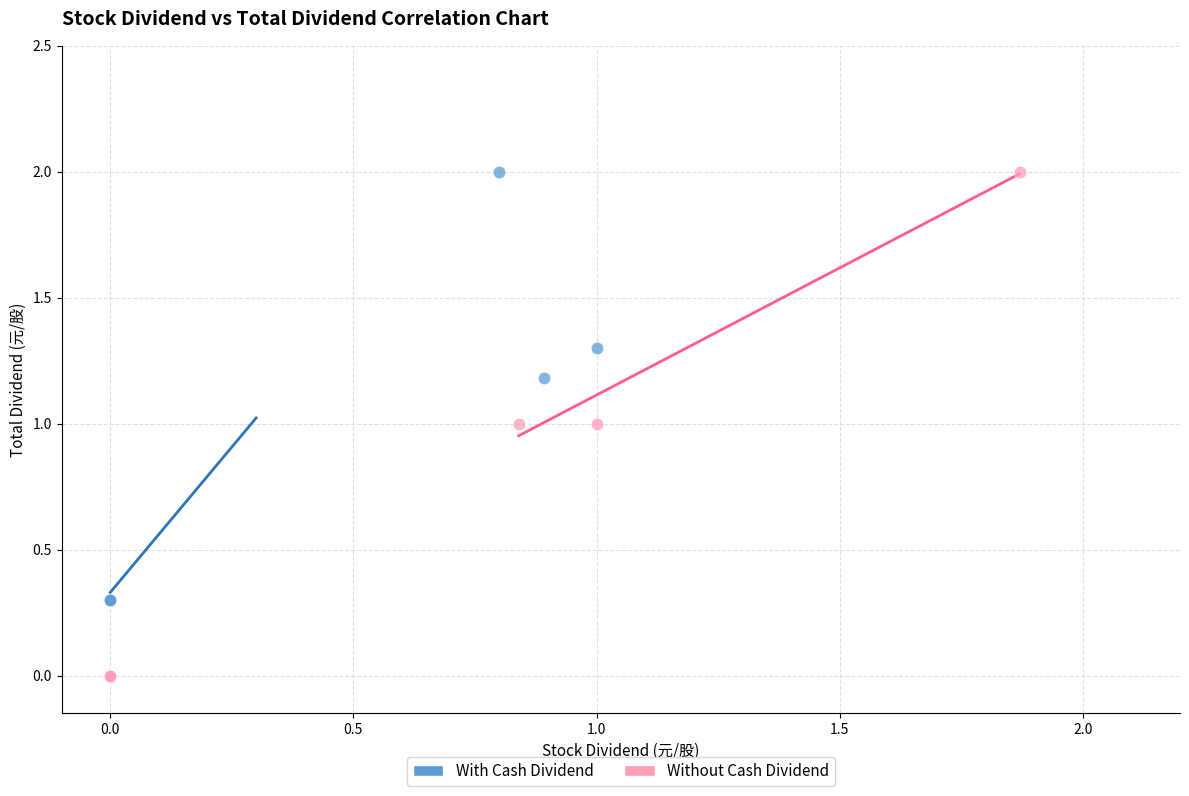

Which series has the largest Y range (max minus min)?

Without Cash Dividend